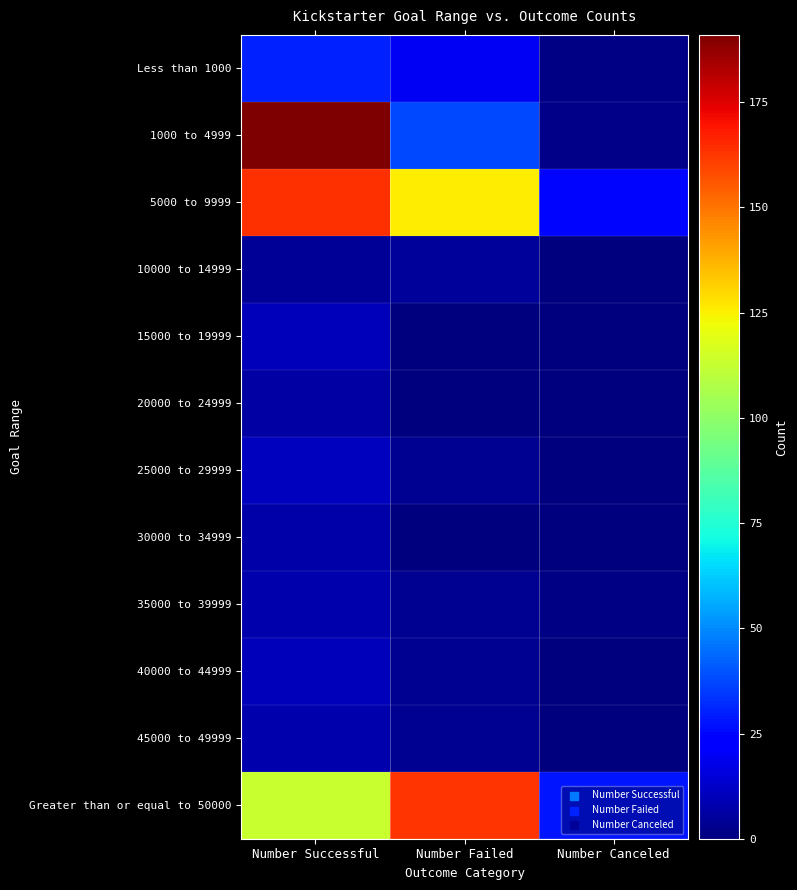

Between Number Canceled and Number Successful, which is larger?

Number Successful